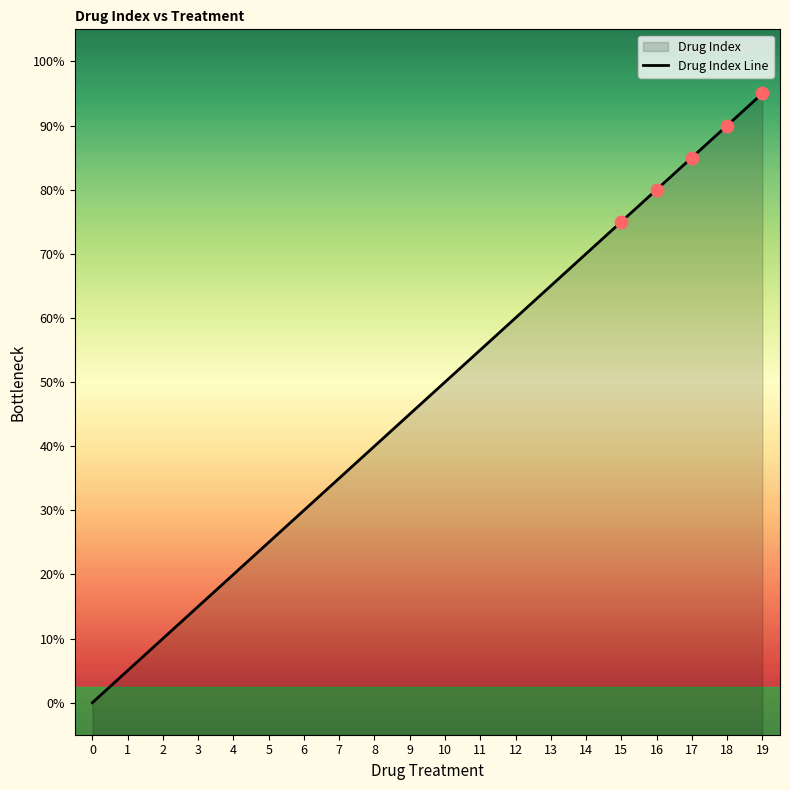

What is the ratio of the value at 15 to the value at 4?

3.8